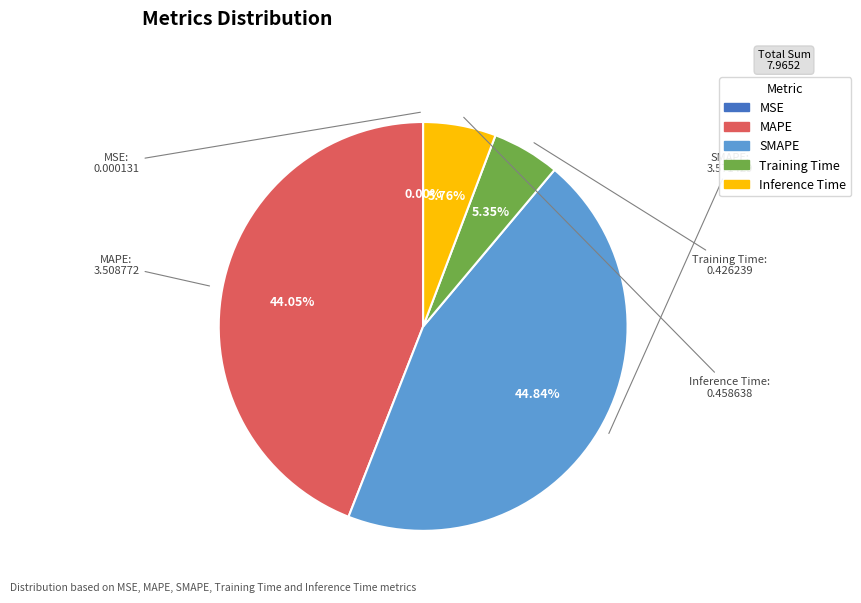

Is it true that MAPE is 58% of the pie?

False